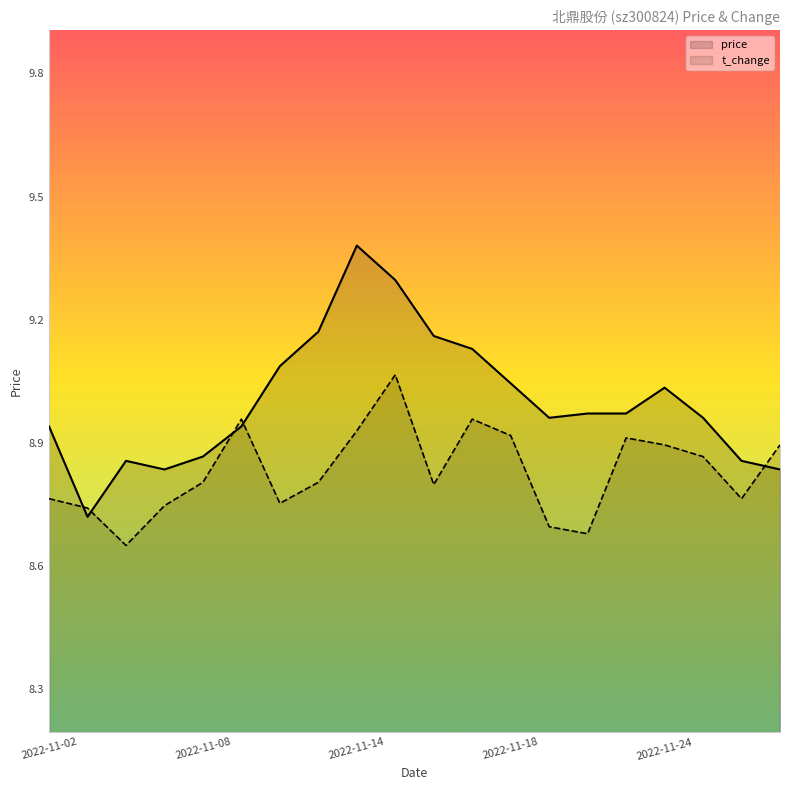

Which series changed the most between 2022-11-03 and 2022-11-07?

price